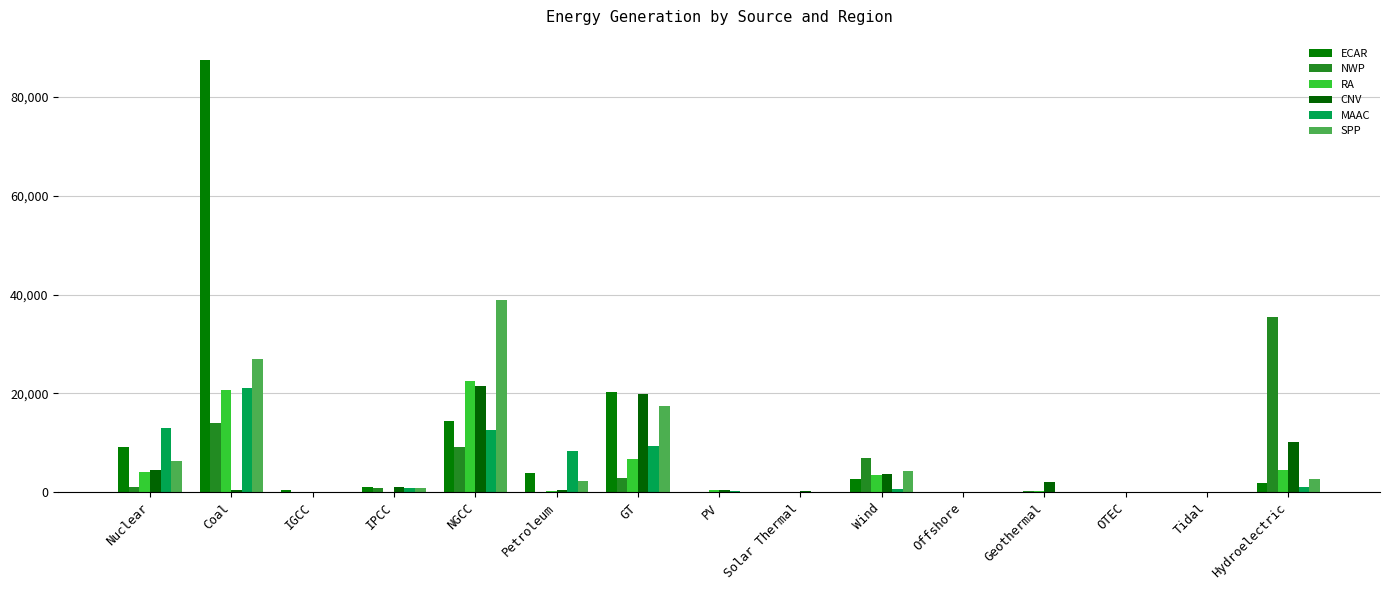

Are the bars grouped side by side (vs. stacked)?

Yes